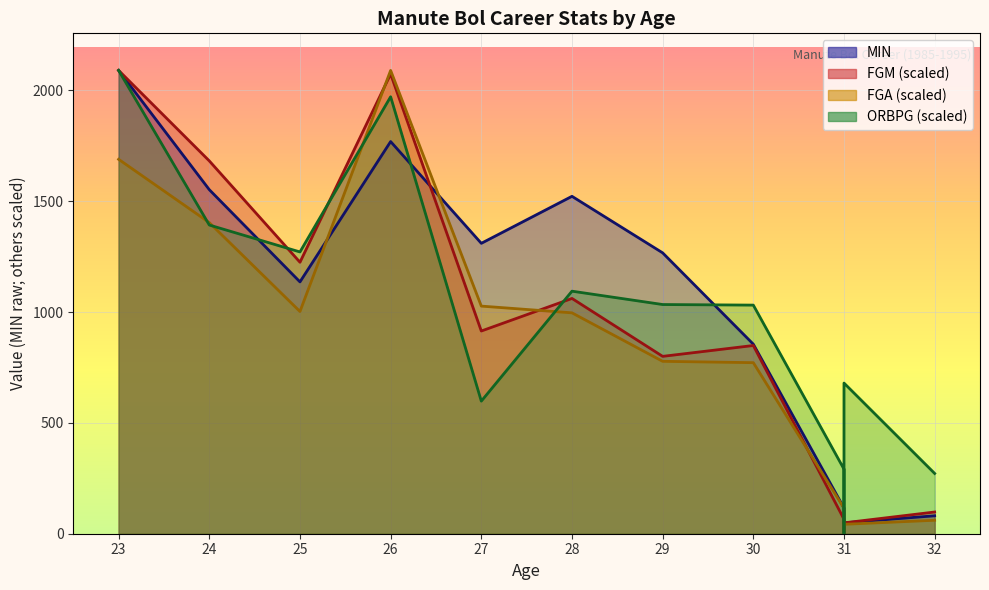

True or false: MIN has more than 1 interior local peaks.

True